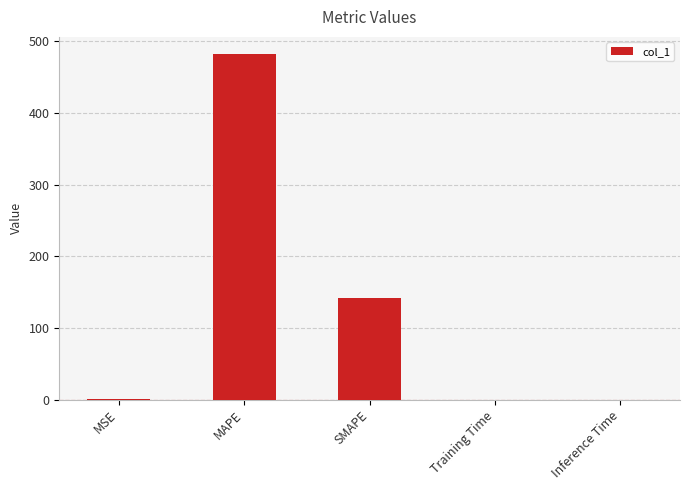

What is the sum of all values?

623.9